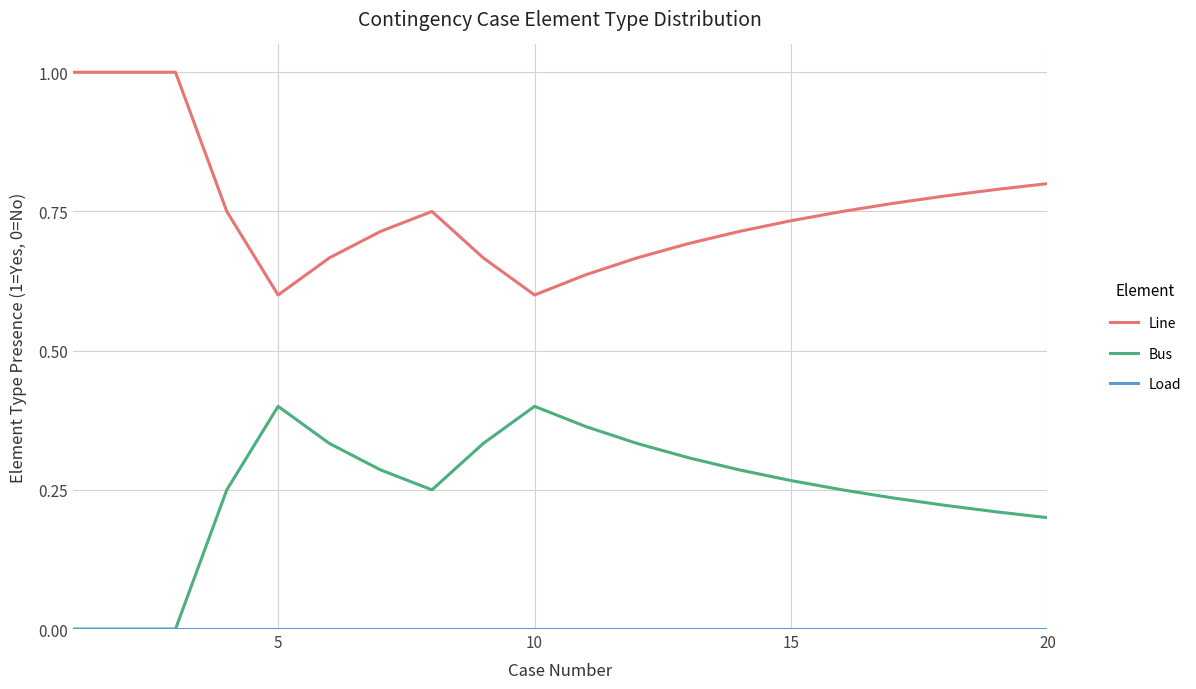

What is the maximum value shown in the chart?

1.0